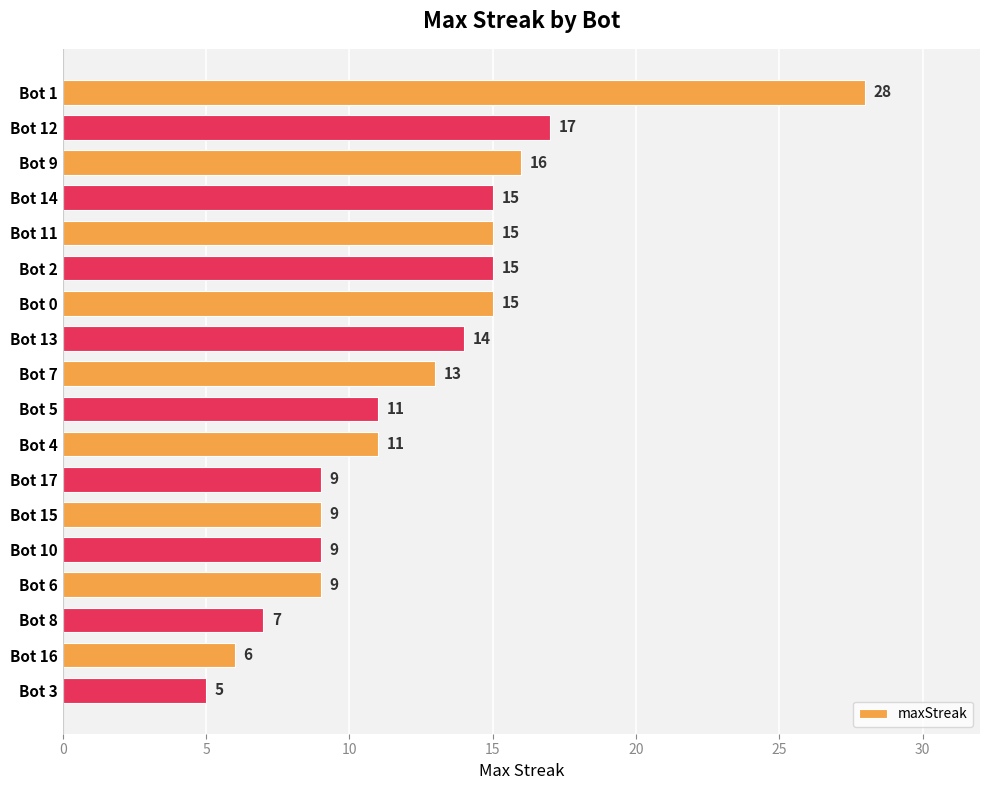

What is the label of the 10th bar from the bottom?

Bot 7